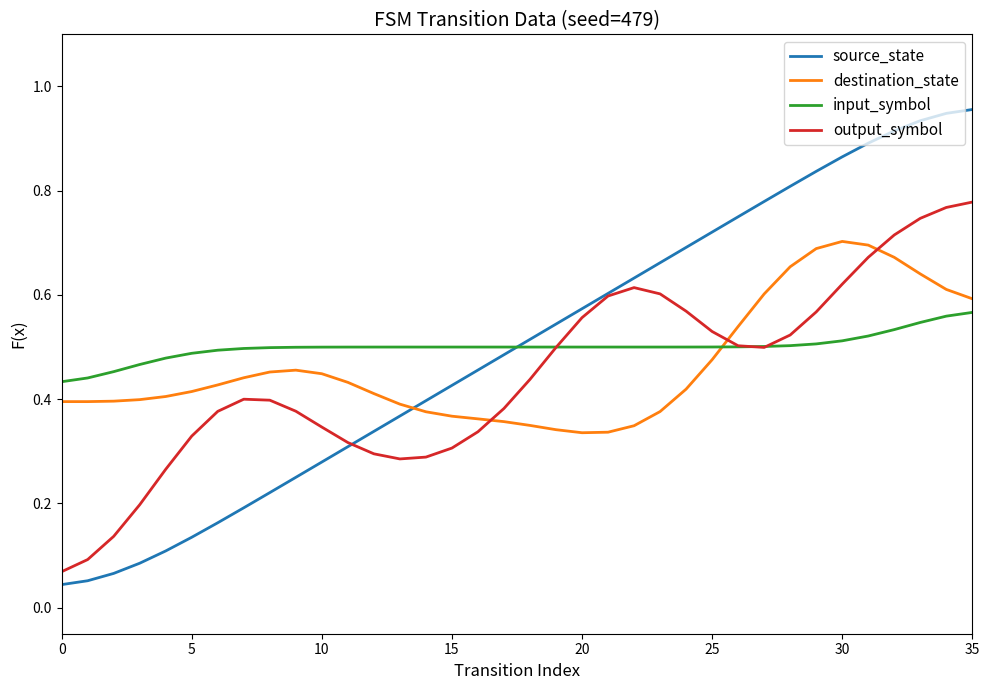

How many lines are shown in the chart?

4